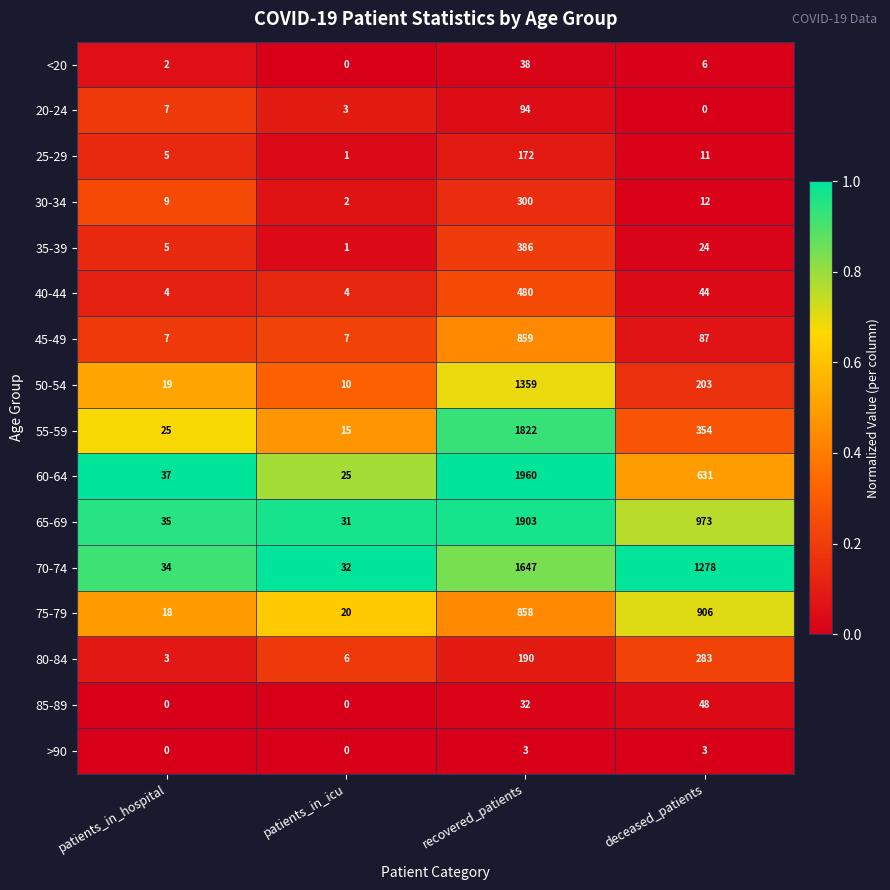

Which series has the largest total across all categories?

70-74